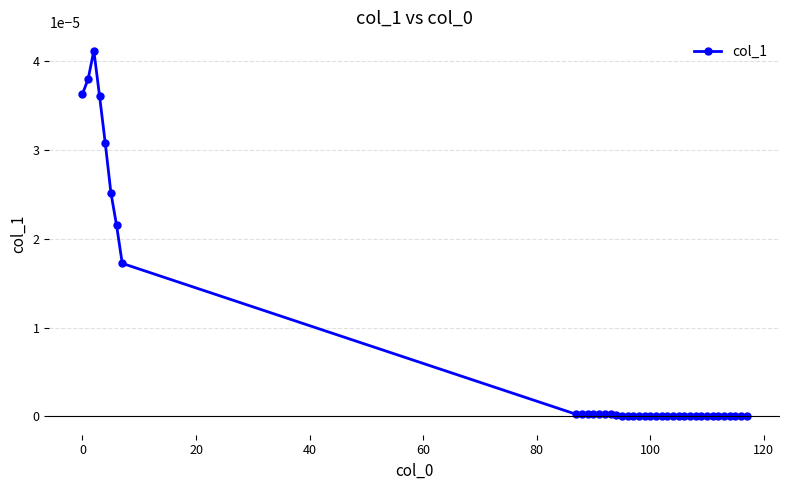

How many categories are shown in the chart?

39